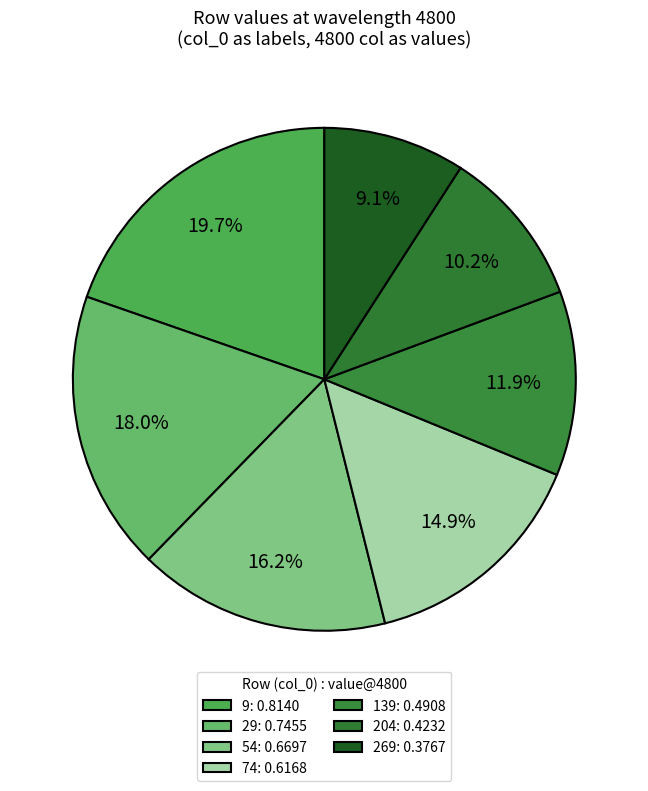

What percentage is the 54 slice, to the nearest percent?

16%